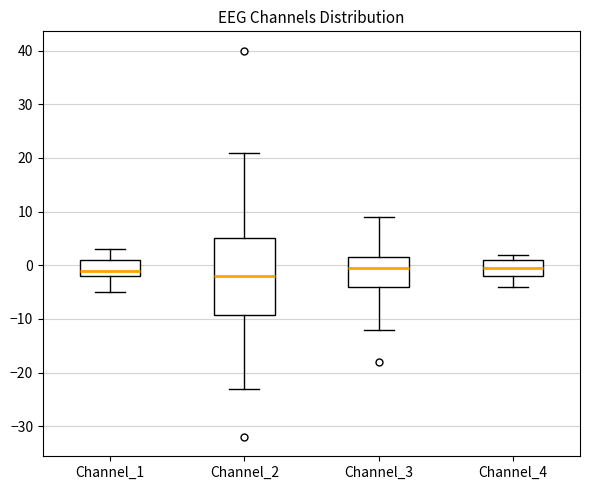

Where does the median line of the box for Channel_4 sit on the y-axis? The values are not printed on the chart, so give them approximately, as read against the axis.

0